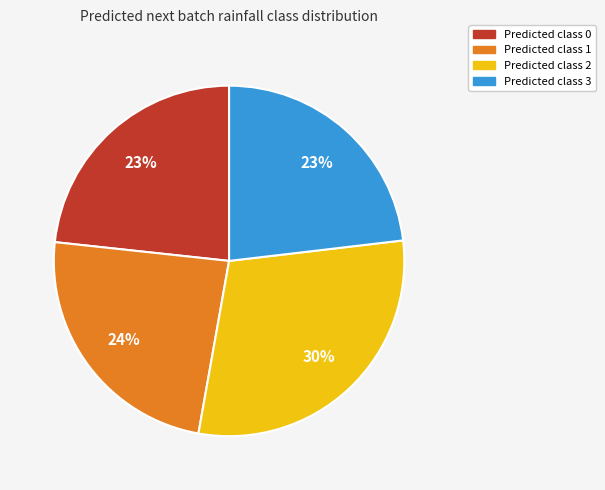

Is there a majority slice in this chart?

No